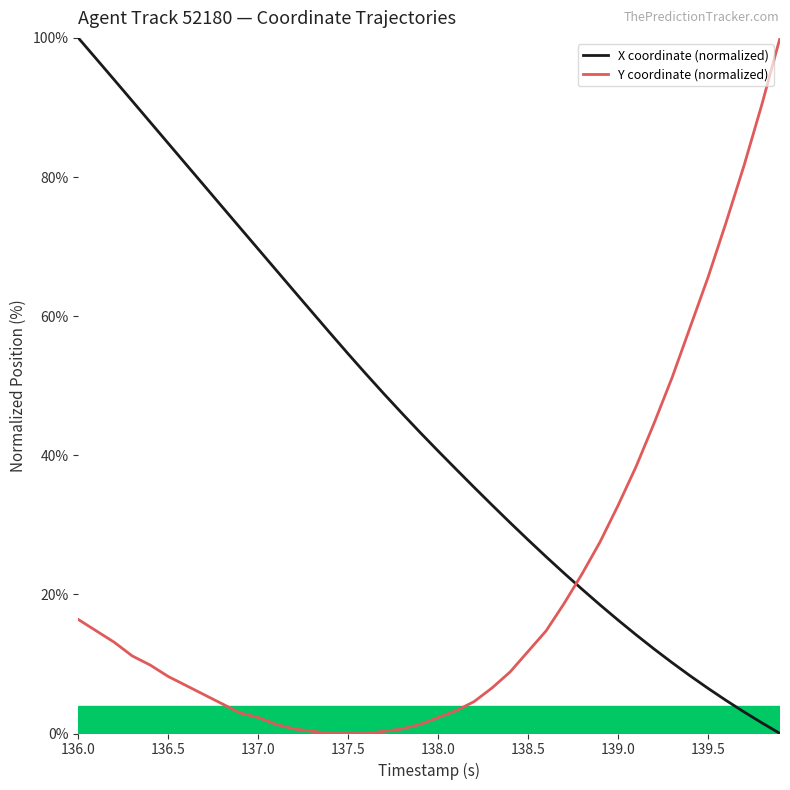

What is the highest value of the Y coordinate (normalized) series?

100.0